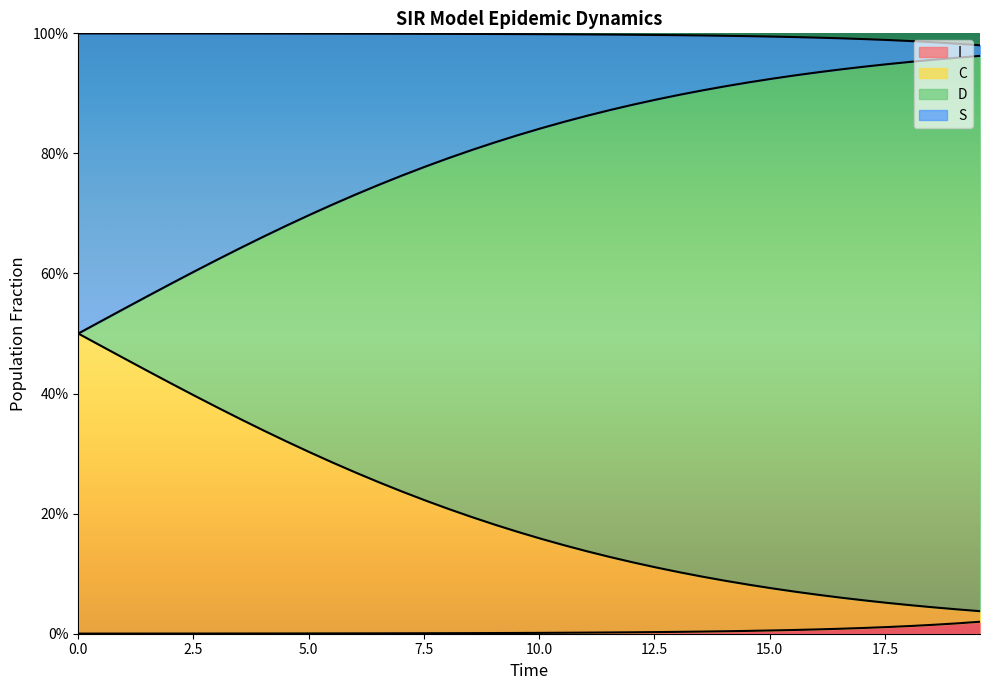

What is the label of the 25th point from the left?

24